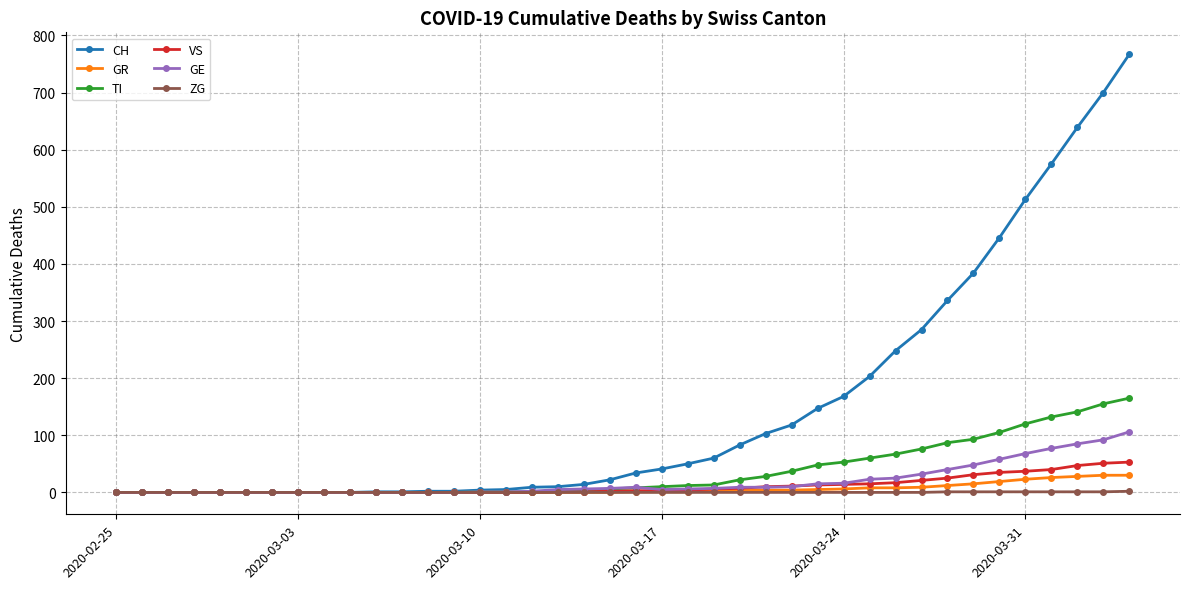

Which series has the widest spread of values?

CH